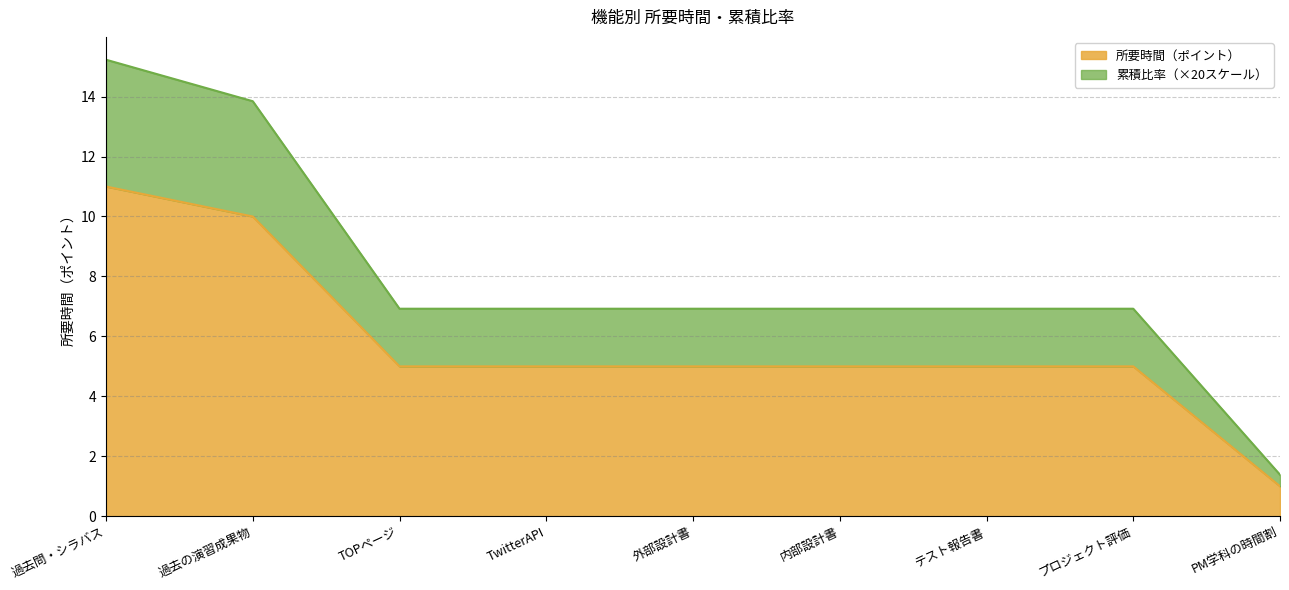

The 累積比率 series shows 1.4 at PM学科の時間割. True or false?

True